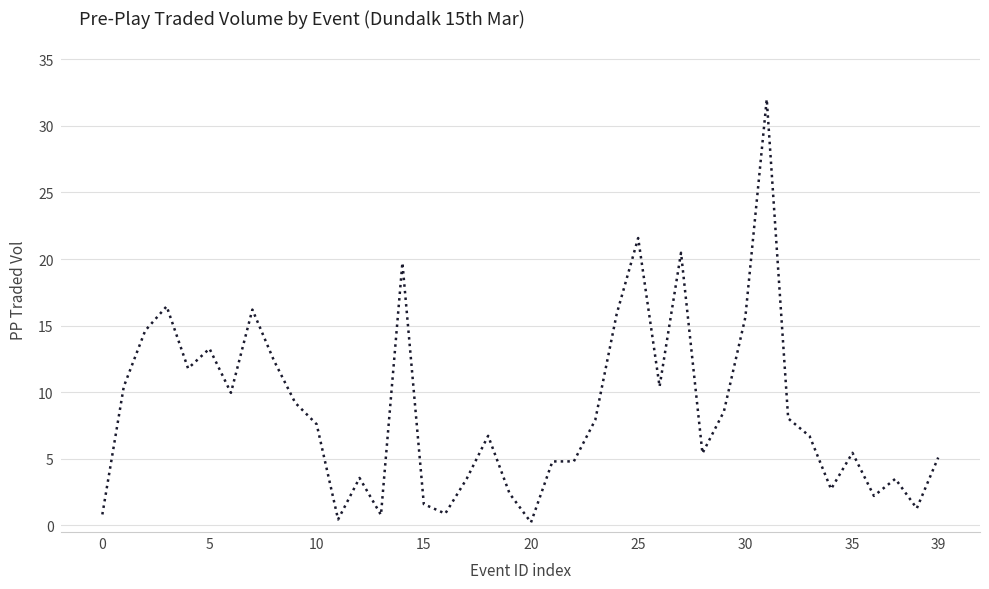

What is the maximum value shown in the chart?

32.0